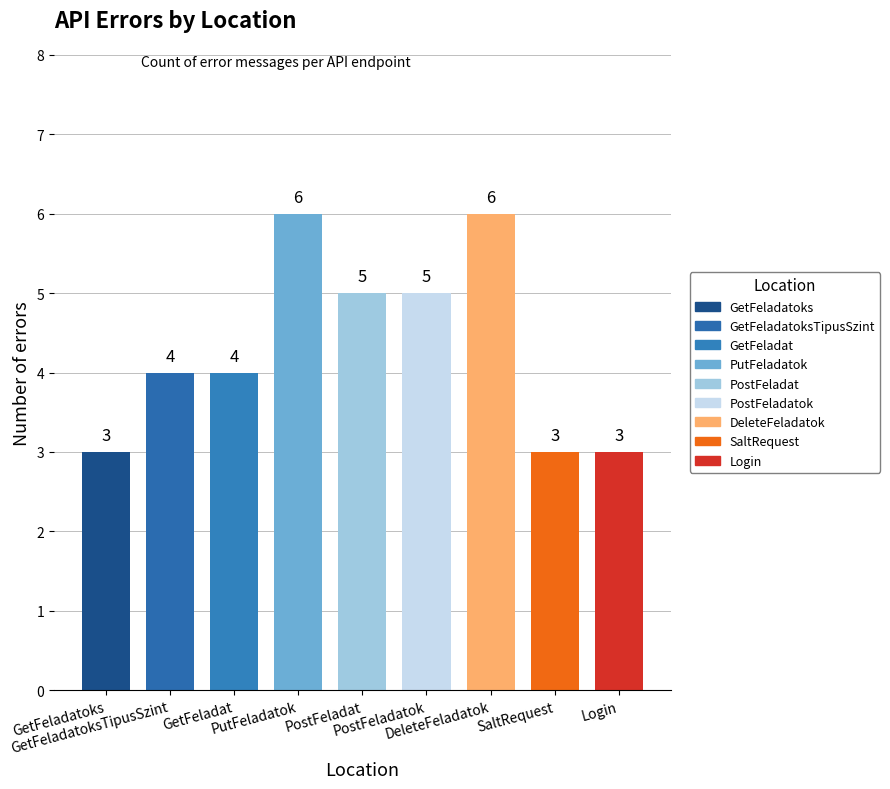

How many values are below 4?

3